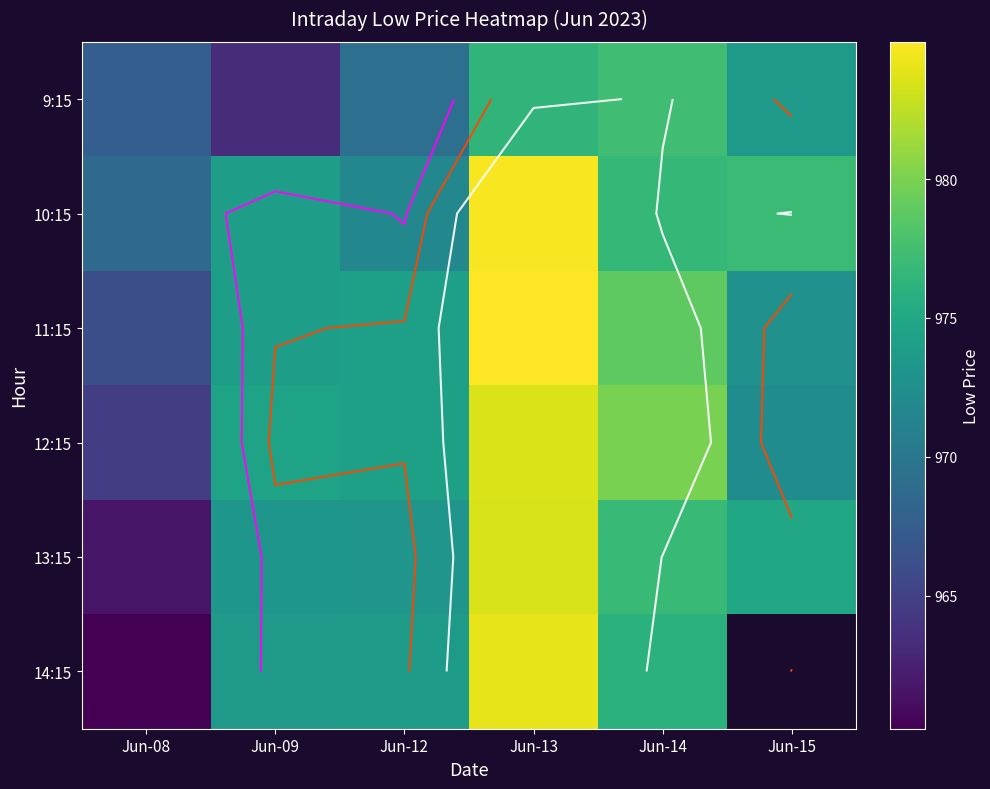

Is it true that 12:15 equals 980.0 at Jun-14?

True